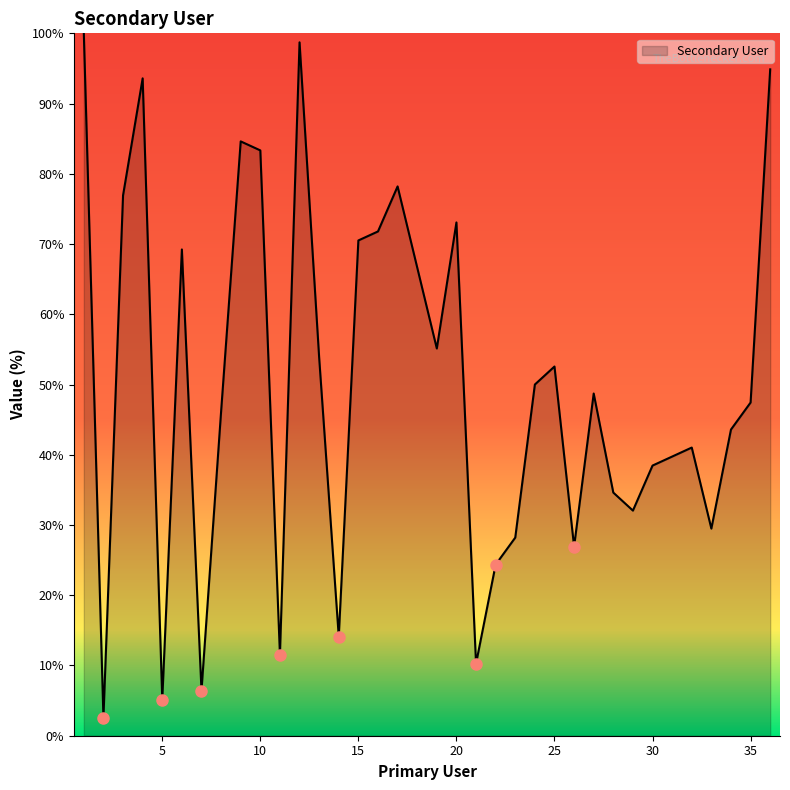

What is the minimum value shown in the chart?

2.6